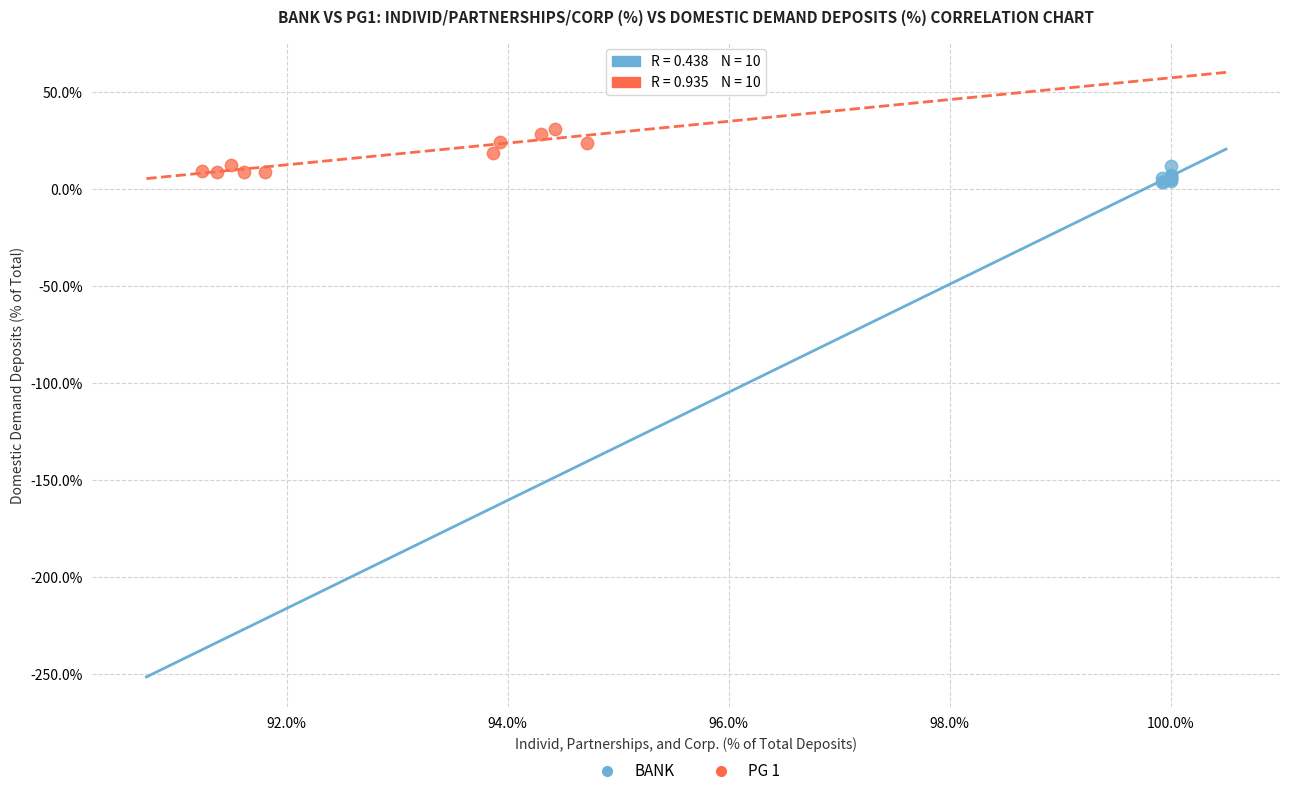

What are all the series names shown in the legend?

BANK, PG 1